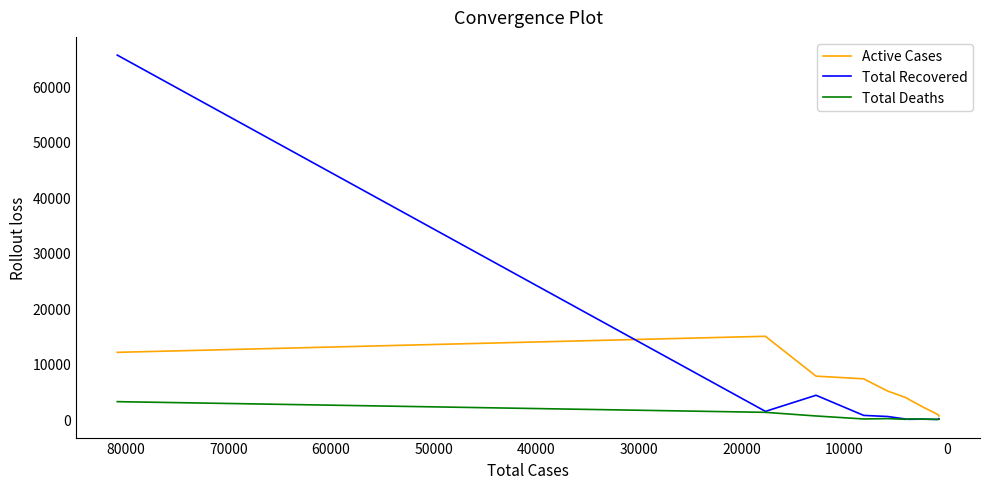

True or false: Total Deaths has a value of 1 at 11.

False